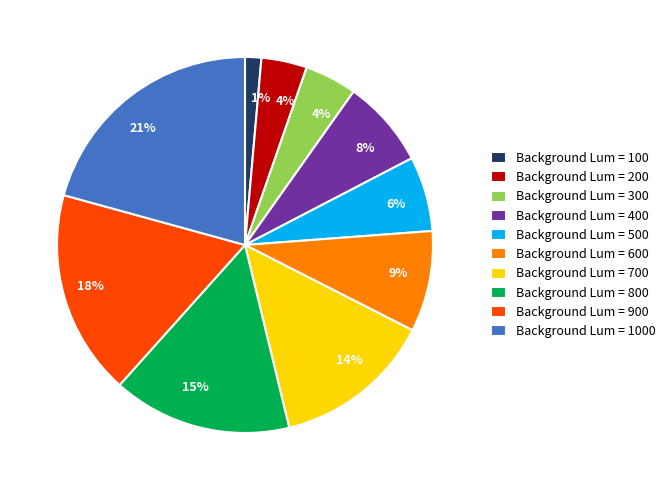

Does any single category account for the majority?

No